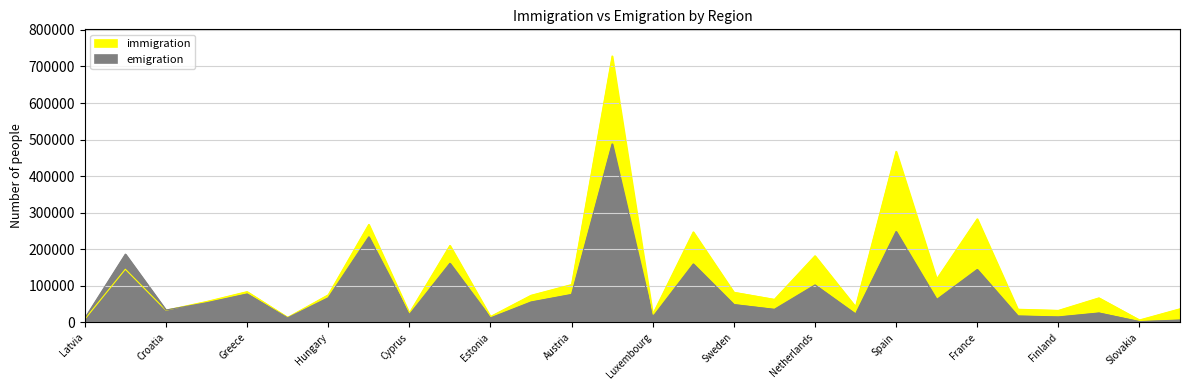

At which label is emigration closest to 245283?

Spain